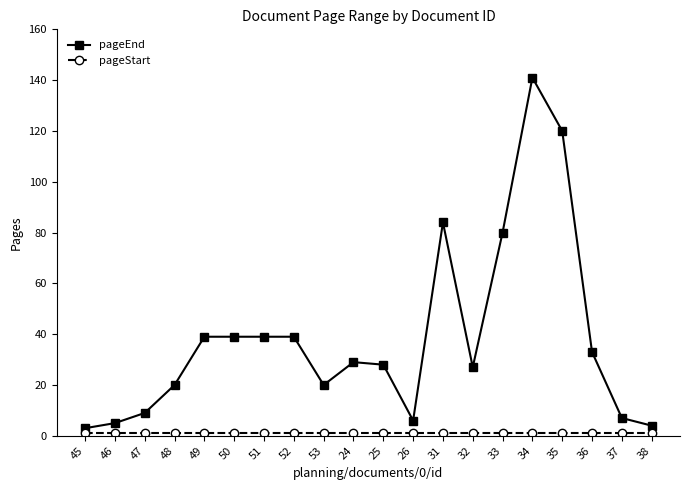

At which category is the sum across all series the highest?

34